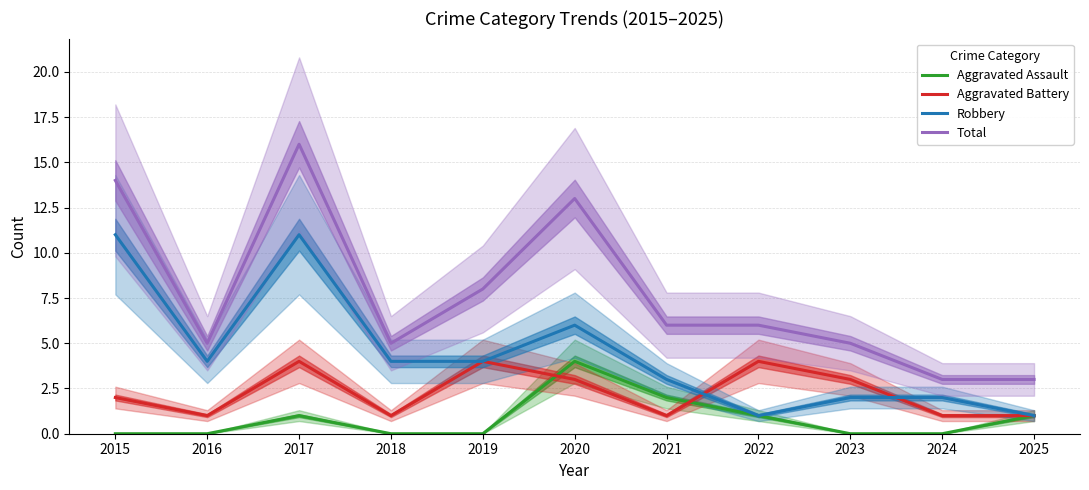

How many values in the Aggravated Battery series exceed 2?

5